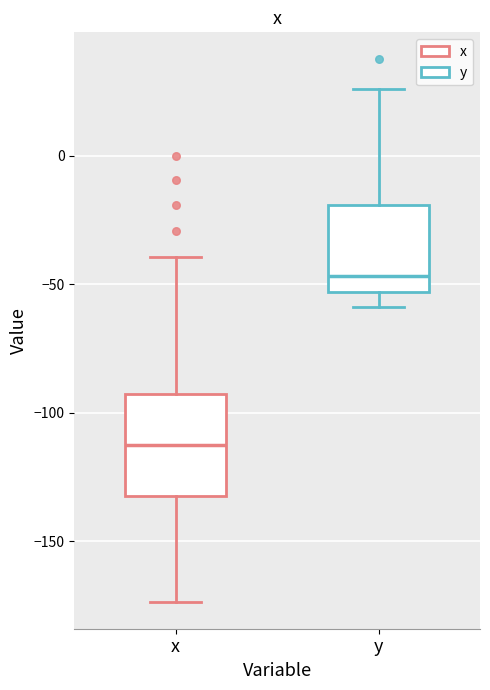

Reading left to right, read every box against the y-axis: the position of its median line, the range the box covers, and the ends of its whiskers. The values are not printed on the chart, so give them approximately, as read against the axis.

x: median -110, box -130 to -95, whiskers -175 to -40
y: median -45, box -55 to -20, whiskers -60 to 25